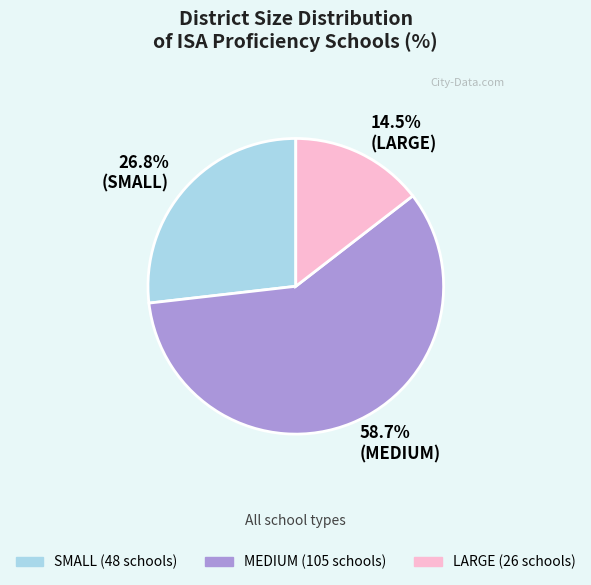

Count the number of slices in the pie.

3